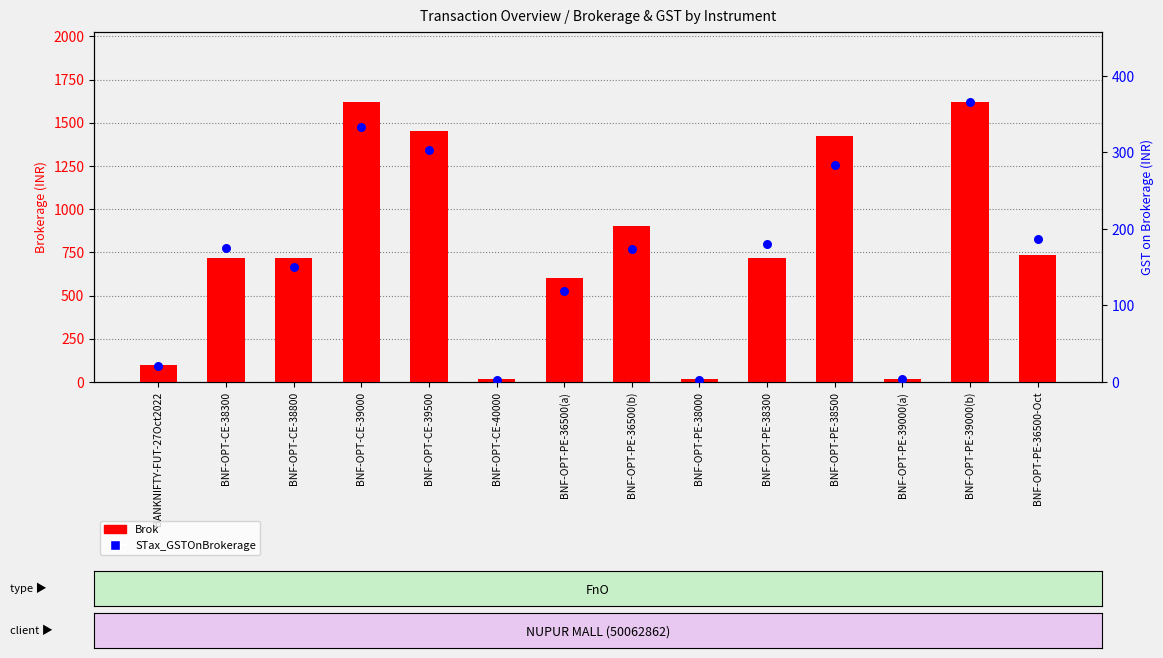

What is the total value across all series at BNF-OPT-PE-36500-Oct?

921.3